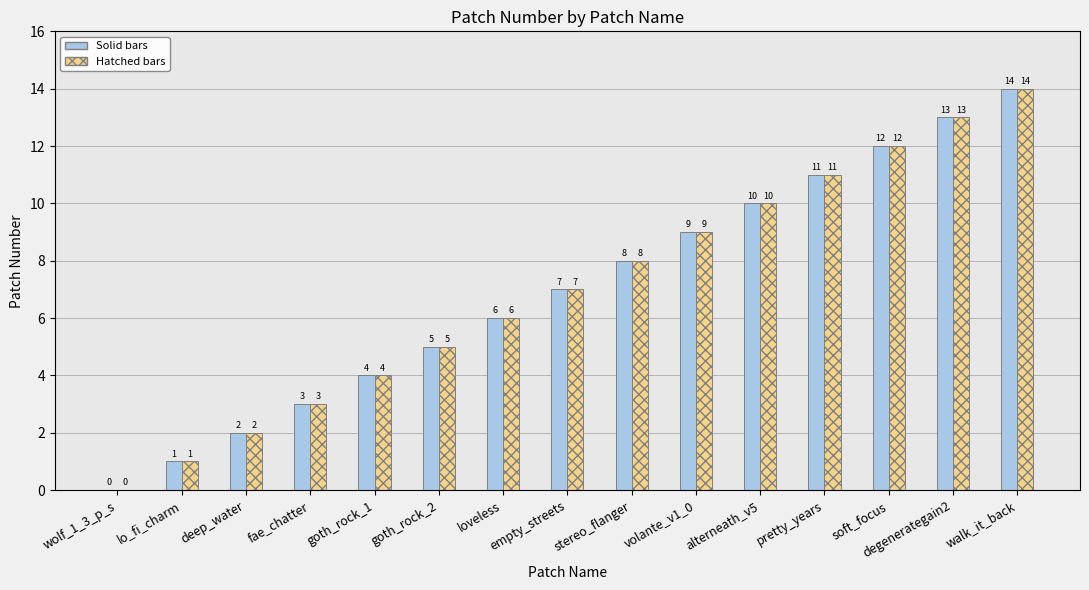

What is the greatest value displayed?

14